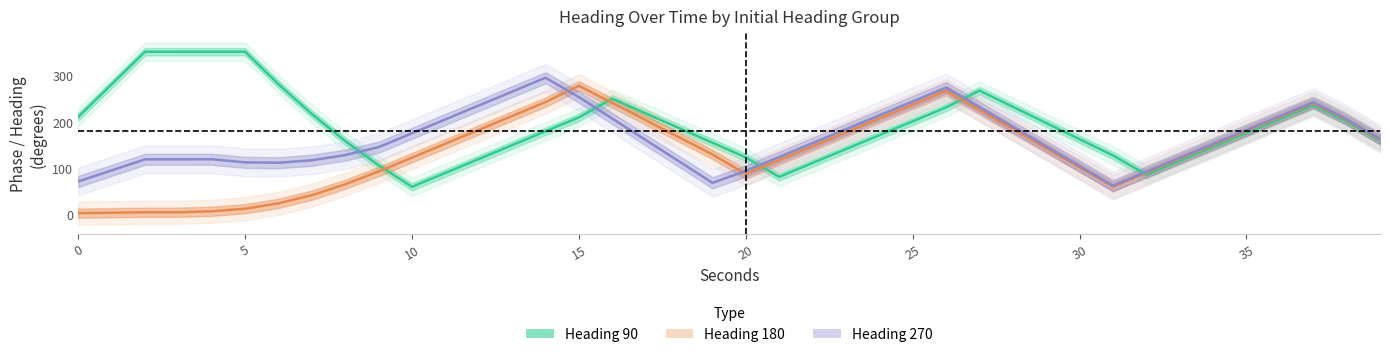

Does the chart have visible grid lines?

No